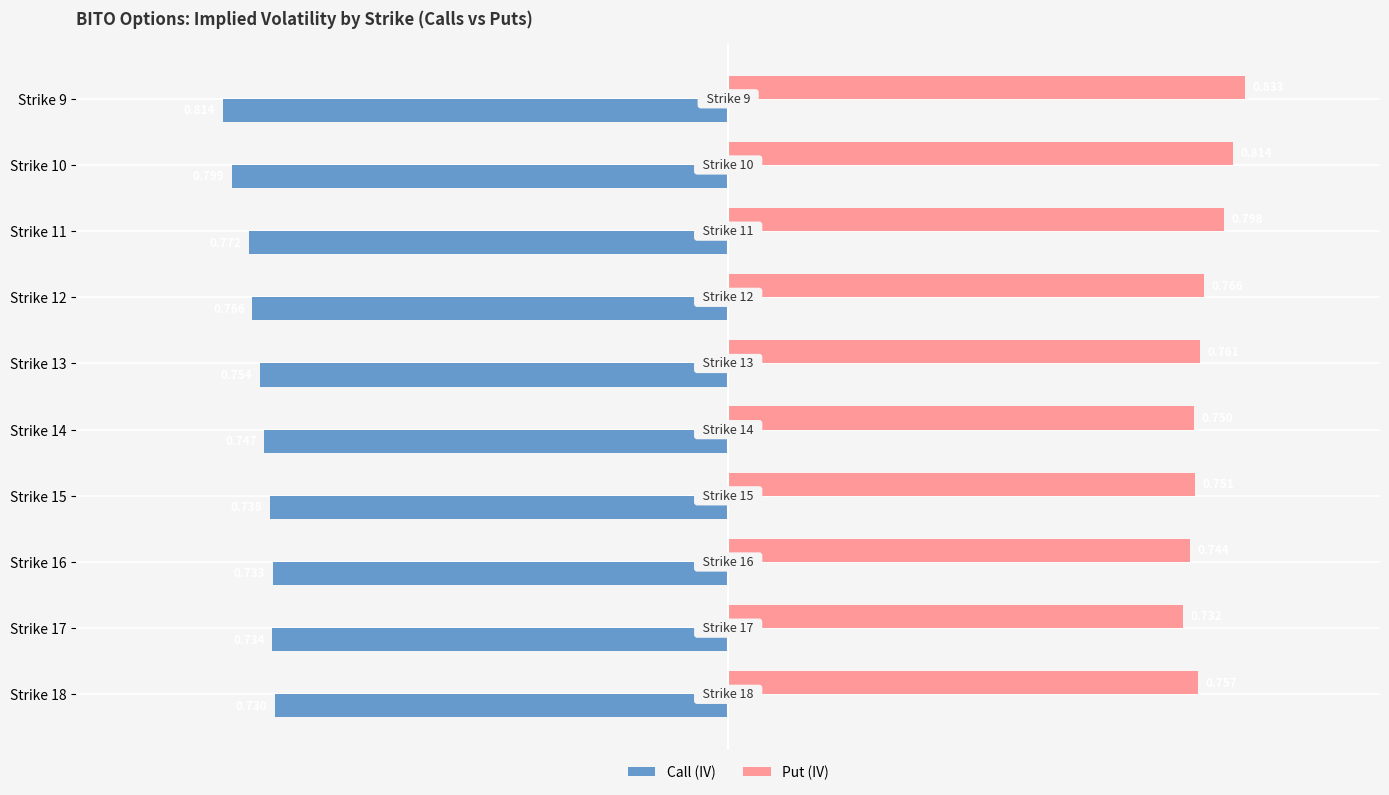

List the series in order of their peak value, highest first.

Put (IV), Call (IV)